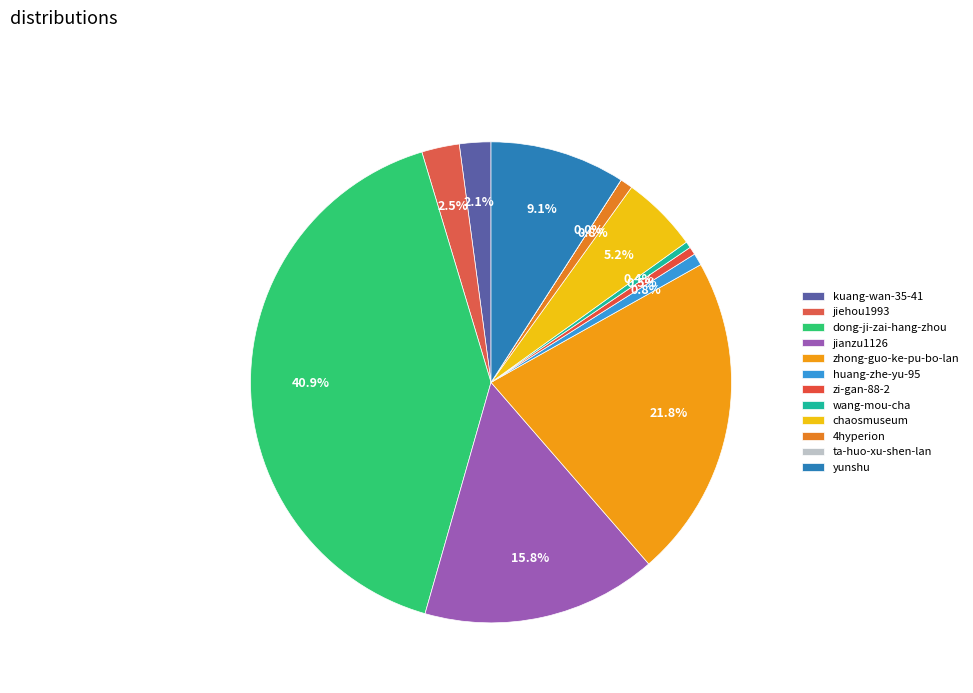

What is the change in value from zhong-guo-ke-pu-bo-lan to yunshu?

-185738